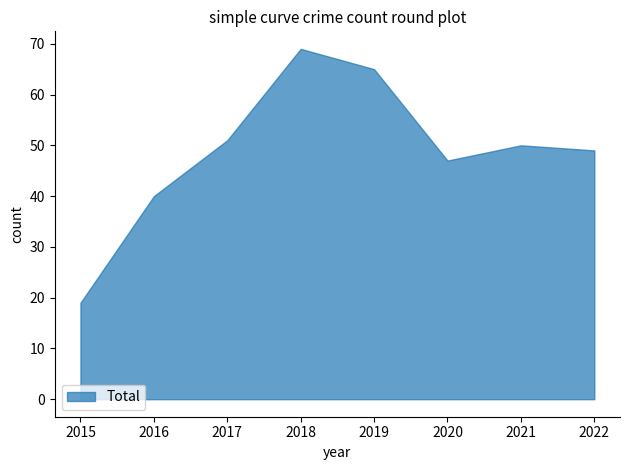

True or false: Robbery and Aggravated Assault intersect in this chart.

False